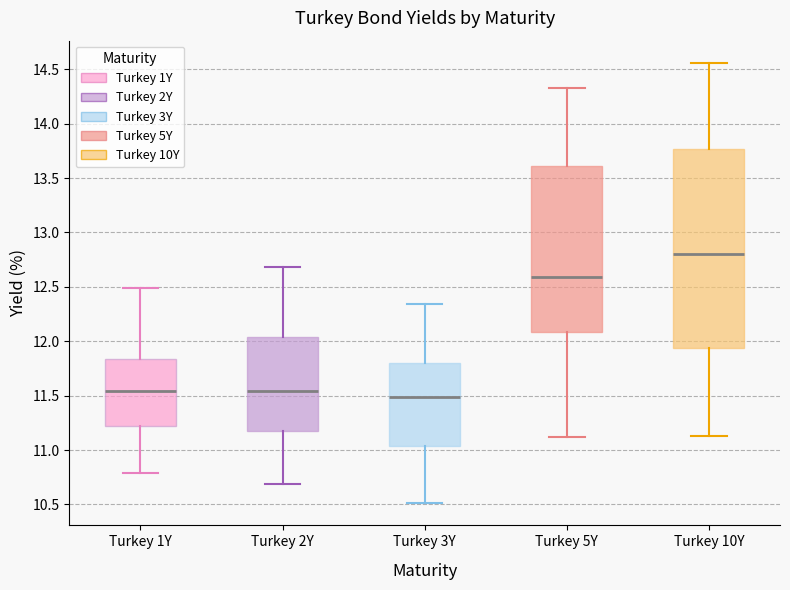

Reading left to right, read every box against the y-axis: the position of its median line, the range the box covers, and the ends of its whiskers. The values are not printed on the chart, so give them approximately, as read against the axis.

Turkey 1Y: median 11.55, box 11.20 to 11.85, whiskers 10.80 to 12.50
Turkey 2Y: median 11.55, box 11.20 to 12.05, whiskers 10.70 to 12.70
Turkey 3Y: median 11.50, box 11.05 to 11.80, whiskers 10.50 to 12.35
Turkey 5Y: median 12.60, box 12.10 to 13.60, whiskers 11.10 to 14.35
Turkey 10Y: median 12.80, box 11.95 to 13.75, whiskers 11.15 to 14.55